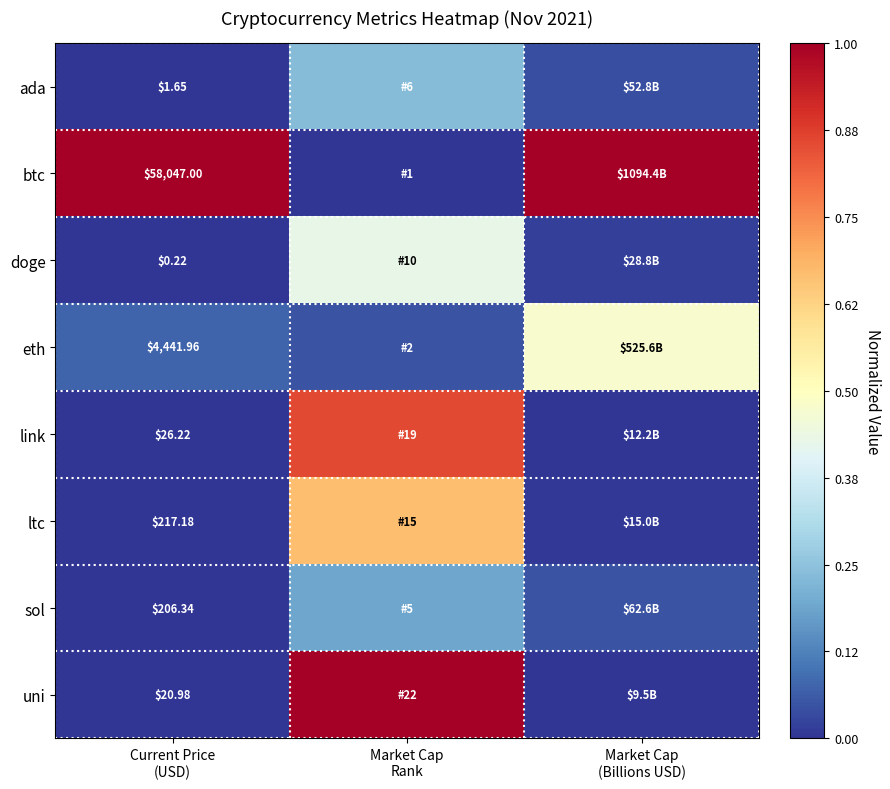

Is it true that ltc equals 0.7 at Market Cap Rank?

True